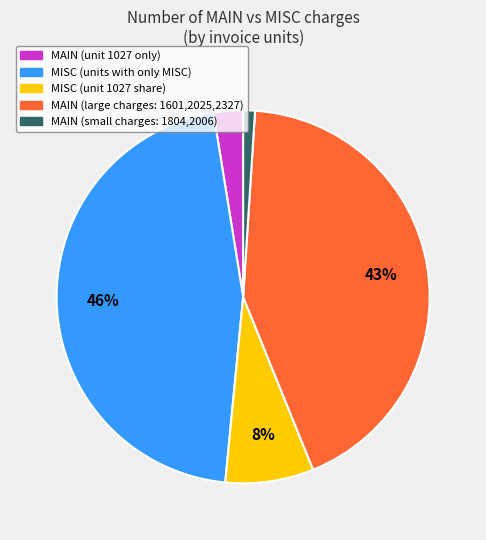

To the nearest percent, what percentage of the pie is MAIN (large charges: 1601,2025,2327)?

43%